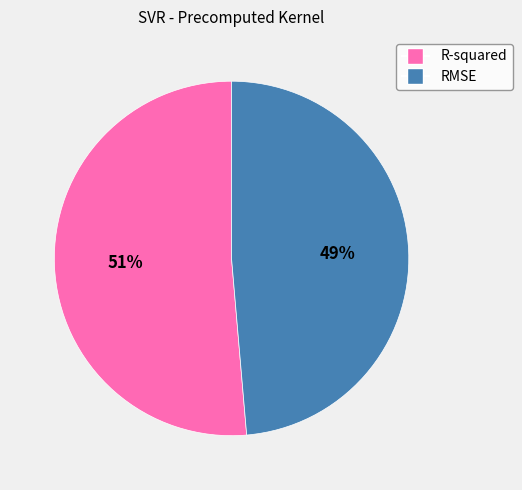

Rank the categories by value from highest to lowest.

R-squared, RMSE